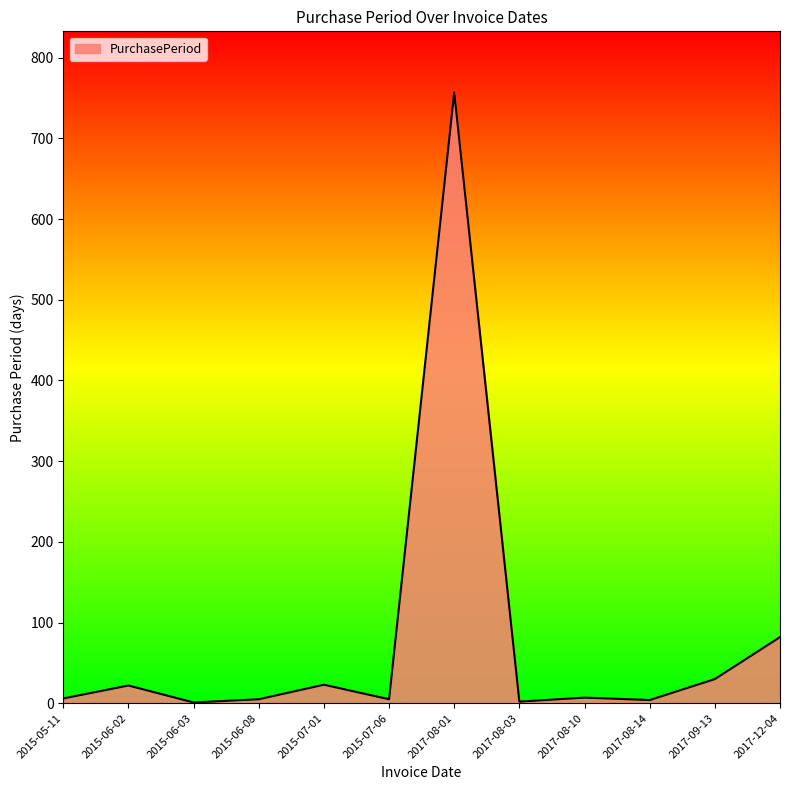

What is the greatest value displayed?

757